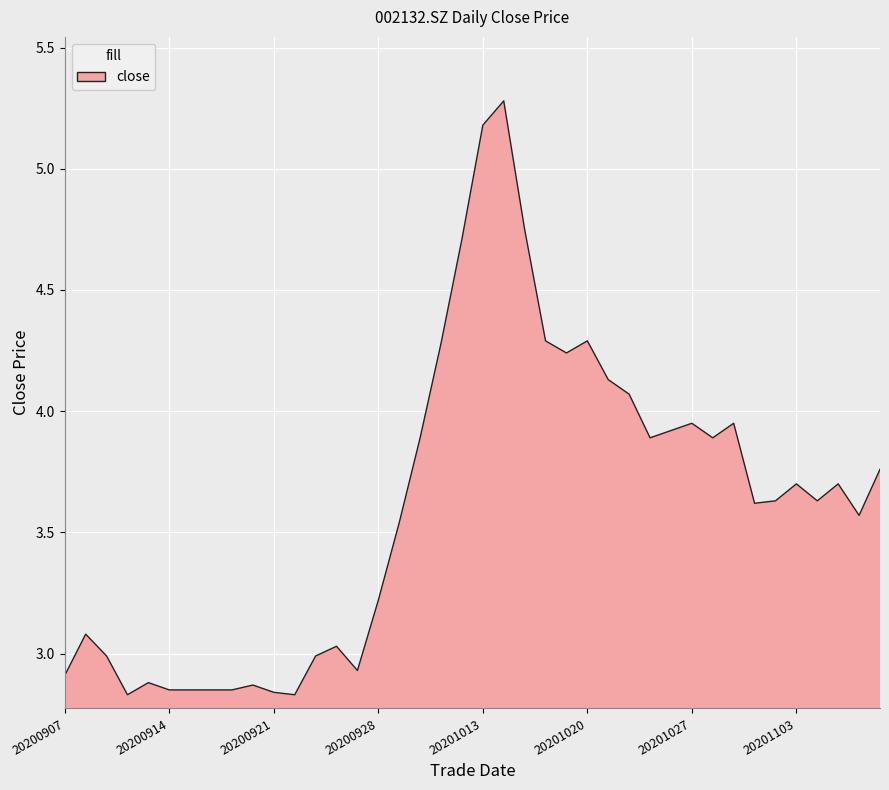

What is the maximum value shown in the chart?

5.3